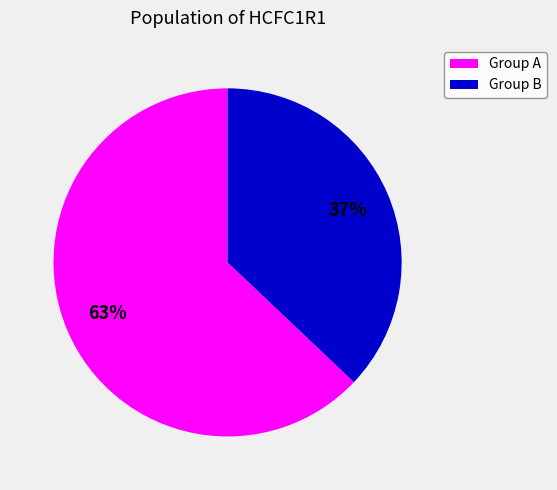

To the nearest percent, what is the average slice percentage?

50%